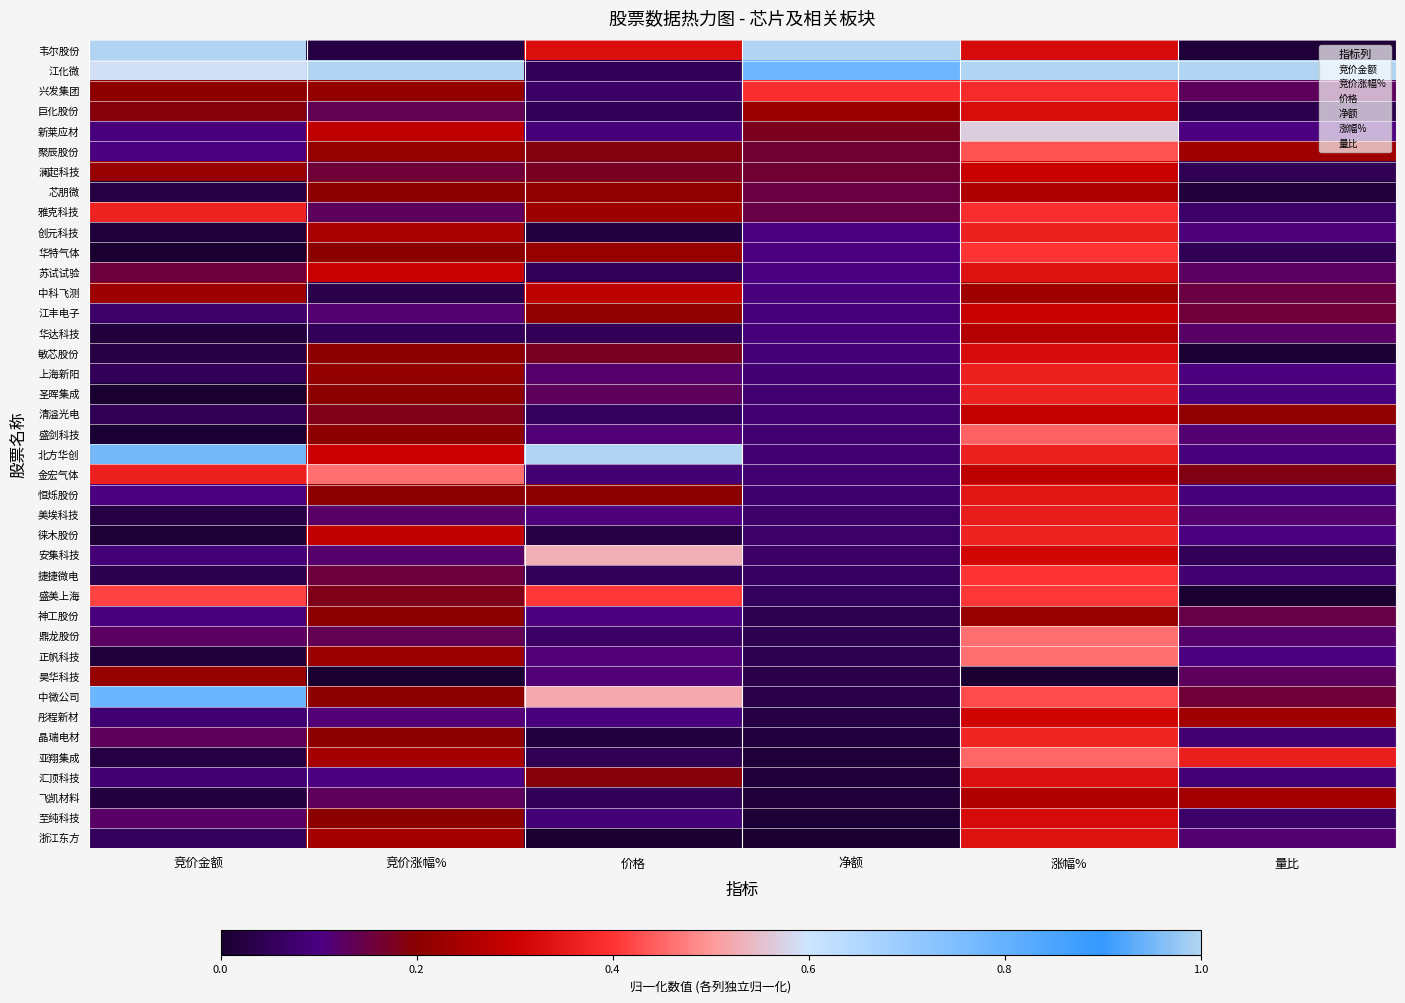

Reading left to right, extract all data points from this chart.

韦尔股份: 竞价金额=1.0	竞价涨幅%=0.0	价格=0.3	净额=1.0	涨幅%=0.3	量比=0.0
江化微: 竞价金额=0.6	竞价涨幅%=1.0	价格=0.0	净额=0.8	涨幅%=1.0	量比=1.0
兴发集团: 竞价金额=0.2	竞价涨幅%=0.2	价格=0.1	净额=0.4	涨幅%=0.4	量比=0.1
巨化股份: 竞价金额=0.2	竞价涨幅%=0.1	价格=0.0	净额=0.2	涨幅%=0.3	量比=0.0
新莱应材: 竞价金额=0.1	竞价涨幅%=0.3	价格=0.1	净额=0.2	涨幅%=0.6	量比=0.1
聚辰股份: 竞价金额=0.1	竞价涨幅%=0.2	价格=0.2	净额=0.2	涨幅%=0.4	量比=0.2
澜起科技: 竞价金额=0.2	竞价涨幅%=0.2	价格=0.2	净额=0.2	涨幅%=0.3	量比=0.0
芯朋微: 竞价金额=0.0	竞价涨幅%=0.2	价格=0.2	净额=0.2	涨幅%=0.3	量比=0.0
雅克科技: 竞价金额=0.4	竞价涨幅%=0.1	价格=0.2	净额=0.1	涨幅%=0.4	量比=0.1
创元科技: 竞价金额=0.0	竞价涨幅%=0.2	价格=0.0	净额=0.1	涨幅%=0.4	量比=0.1
华特气体: 竞价金额=0.0	竞价涨幅%=0.2	价格=0.2	净额=0.1	涨幅%=0.4	量比=0.0
苏试试验: 竞价金额=0.2	竞价涨幅%=0.3	价格=0.1	净额=0.1	涨幅%=0.3	量比=0.1
中科飞测: 竞价金额=0.2	竞价涨幅%=0.0	价格=0.3	净额=0.1	涨幅%=0.2	量比=0.2
江丰电子: 竞价金额=0.1	竞价涨幅%=0.1	价格=0.2	净额=0.1	涨幅%=0.3	量比=0.2
华达科技: 竞价金额=0.0	竞价涨幅%=0.0	价格=0.0	净额=0.1	涨幅%=0.3	量比=0.1
敏芯股份: 竞价金额=0.0	竞价涨幅%=0.2	价格=0.2	净额=0.1	涨幅%=0.3	量比=0.0
上海新阳: 竞价金额=0.1	竞价涨幅%=0.2	价格=0.1	净额=0.1	涨幅%=0.4	量比=0.1
圣晖集成: 竞价金额=0.0	竞价涨幅%=0.2	价格=0.1	净额=0.1	涨幅%=0.4	量比=0.1
清溢光电: 竞价金额=0.0	竞价涨幅%=0.2	价格=0.1	净额=0.1	涨幅%=0.3	量比=0.2
盛剑科技: 竞价金额=0.0	竞价涨幅%=0.2	价格=0.1	净额=0.1	涨幅%=0.4	量比=0.1
北方华创: 竞价金额=1.0	竞价涨幅%=0.3	价格=1.0	净额=0.1	涨幅%=0.4	量比=0.1
金宏气体: 竞价金额=0.4	竞价涨幅%=0.5	价格=0.1	净额=0.1	涨幅%=0.3	量比=0.2
恒烁股份: 竞价金额=0.1	竞价涨幅%=0.2	价格=0.2	净额=0.1	涨幅%=0.3	量比=0.1
美埃科技: 竞价金额=0.0	竞价涨幅%=0.1	价格=0.1	净额=0.1	涨幅%=0.4	量比=0.1
徕木股份: 竞价金额=0.0	竞价涨幅%=0.3	价格=0.0	净额=0.1	涨幅%=0.4	量比=0.1
安集科技: 竞价金额=0.1	竞价涨幅%=0.1	价格=0.5	净额=0.1	涨幅%=0.3	量比=0.1
捷捷微电: 竞价金额=0.0	竞价涨幅%=0.2	价格=0.1	净额=0.1	涨幅%=0.4	量比=0.1
盛美上海: 竞价金额=0.4	竞价涨幅%=0.2	价格=0.4	净额=0.1	涨幅%=0.4	量比=0.0
神工股份: 竞价金额=0.1	竞价涨幅%=0.2	价格=0.1	净额=0.0	涨幅%=0.2	量比=0.1
鼎龙股份: 竞价金额=0.1	竞价涨幅%=0.1	价格=0.1	净额=0.0	涨幅%=0.5	量比=0.1
正帆科技: 竞价金额=0.0	竞价涨幅%=0.2	价格=0.1	净额=0.0	涨幅%=0.5	量比=0.1
昊华科技: 竞价金额=0.2	竞价涨幅%=0.0	价格=0.1	净额=0.0	涨幅%=0.0	量比=0.1
中微公司: 竞价金额=0.8	竞价涨幅%=0.2	价格=0.5	净额=0.0	涨幅%=0.4	量比=0.2
彤程新材: 竞价金额=0.1	竞价涨幅%=0.1	价格=0.1	净额=0.0	涨幅%=0.3	量比=0.2
晶瑞电材: 竞价金额=0.1	竞价涨幅%=0.2	价格=0.0	净额=0.0	涨幅%=0.4	量比=0.1
亚翔集成: 竞价金额=0.0	竞价涨幅%=0.2	价格=0.0	净额=0.0	涨幅%=0.5	量比=0.4
汇顶科技: 竞价金额=0.1	竞价涨幅%=0.1	价格=0.2	净额=0.0	涨幅%=0.3	量比=0.1
飞凯材料: 竞价金额=0.0	竞价涨幅%=0.1	价格=0.0	净额=0.0	涨幅%=0.3	量比=0.2
至纯科技: 竞价金额=0.1	竞价涨幅%=0.2	价格=0.1	净额=0.0	涨幅%=0.3	量比=0.1
浙江东方: 竞价金额=0.1	竞价涨幅%=0.2	价格=0.0	净额=0.0	涨幅%=0.3	量比=0.1